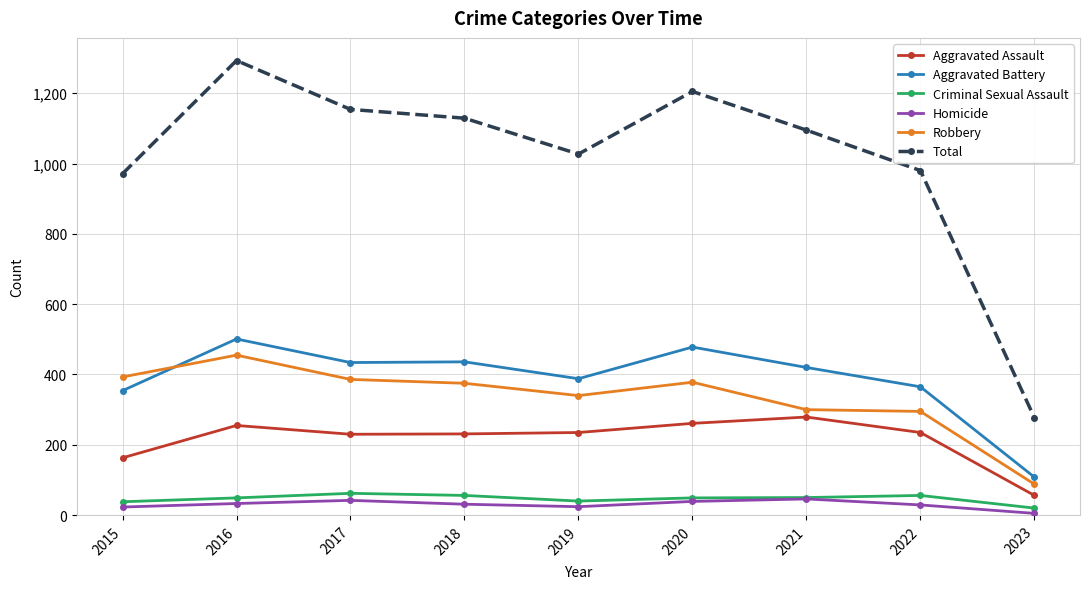

What is the maximum value shown in the chart?

1293